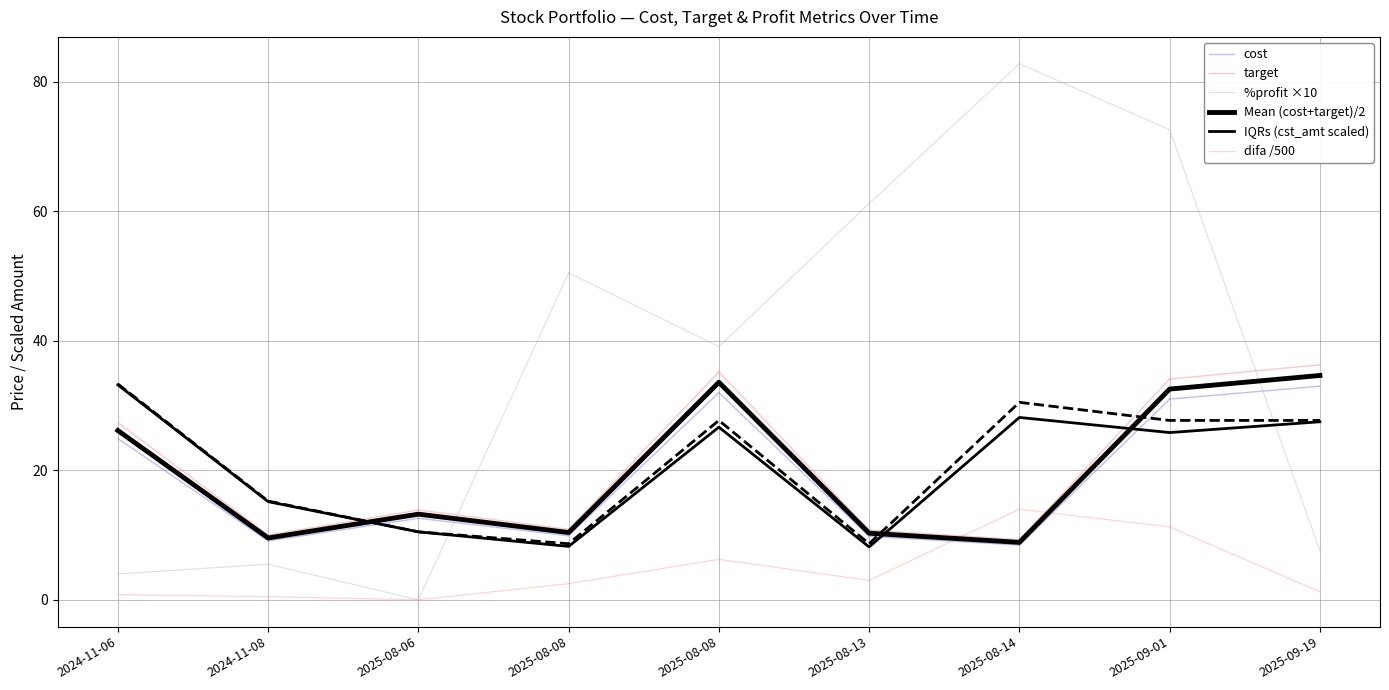

What is the value of the mkt_amt point at the 9th from the left?

27.7